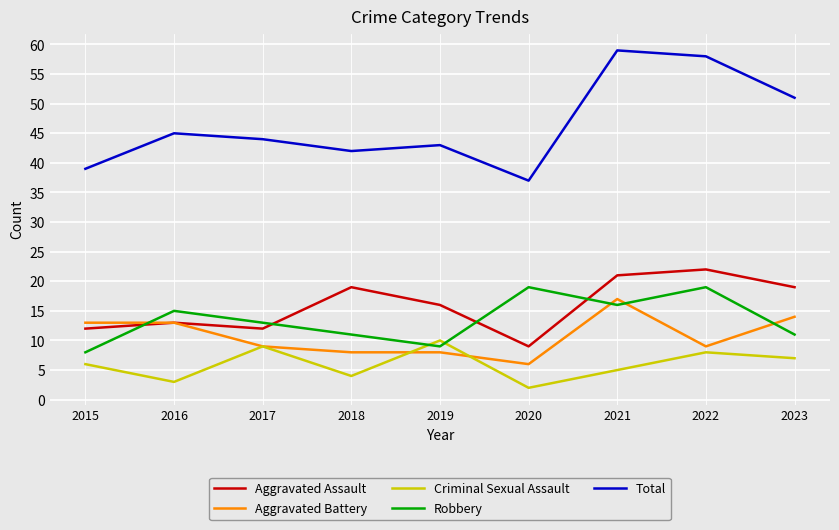

Reading right to left, list all the values displayed in this chart.

Aggravated Assault: 2023=19	2022=22	2021=21	2020=9	2019=16	2018=19	2017=12	2016=13	2015=12
Aggravated Battery: 2023=14	2022=9	2021=17	2020=6	2019=8	2018=8	2017=9	2016=13	2015=13
Criminal Sexual Assault: 2023=7	2022=8	2021=5	2020=2	2019=10	2018=4	2017=9	2016=3	2015=6
Robbery: 2023=11	2022=19	2021=16	2020=19	2019=9	2018=11	2017=13	2016=15	2015=8
Total: 2023=51	2022=58	2021=59	2020=37	2019=43	2018=42	2017=44	2016=45	2015=39